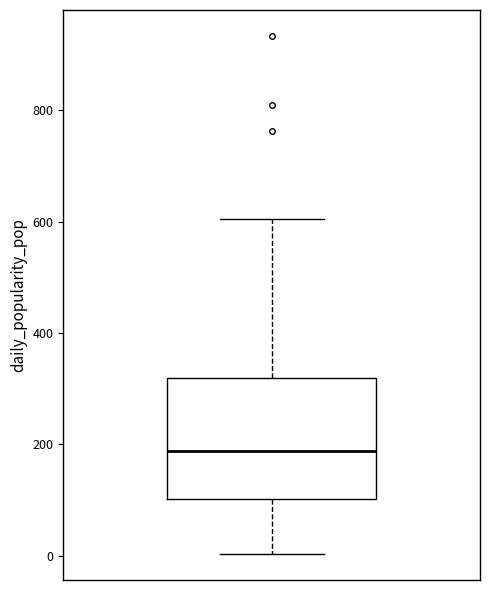

Read this box plot against the y-axis: the position of the median line, the range covered by the box, and the ends of both whiskers. The values are not printed on the chart, so give them approximately, as read against the axis.

median 180, box 100 to 320, whiskers 0 to 600